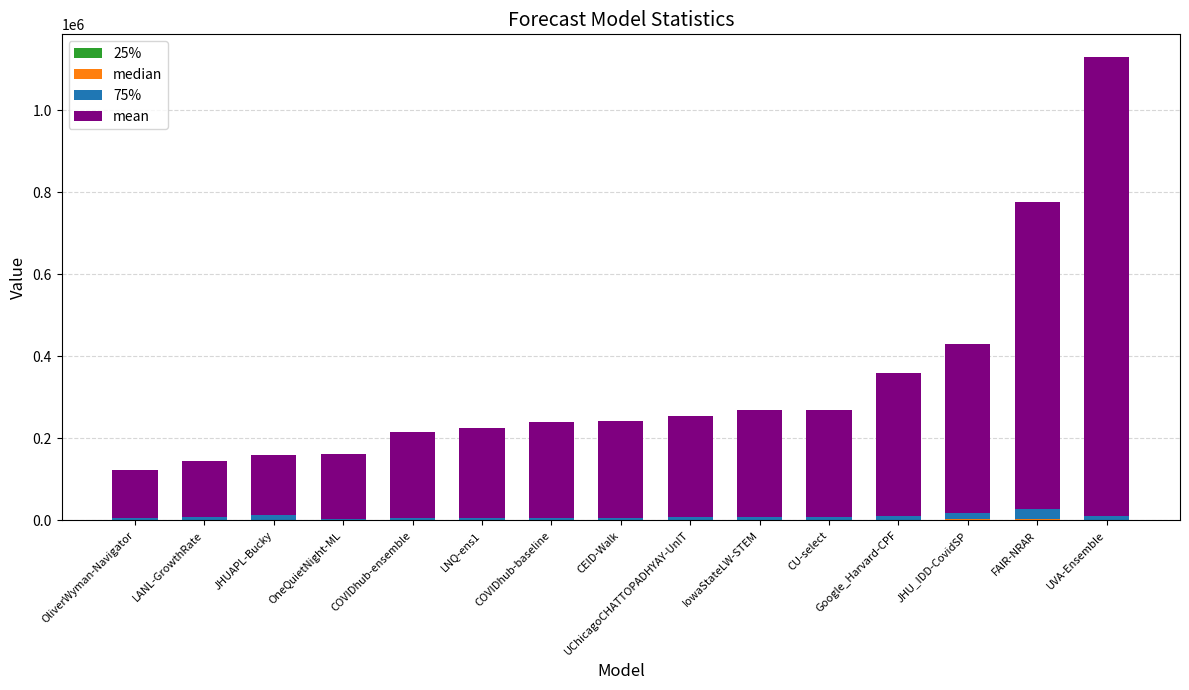

What value does the median series have at JHUAPL-Bucky?

1586.3